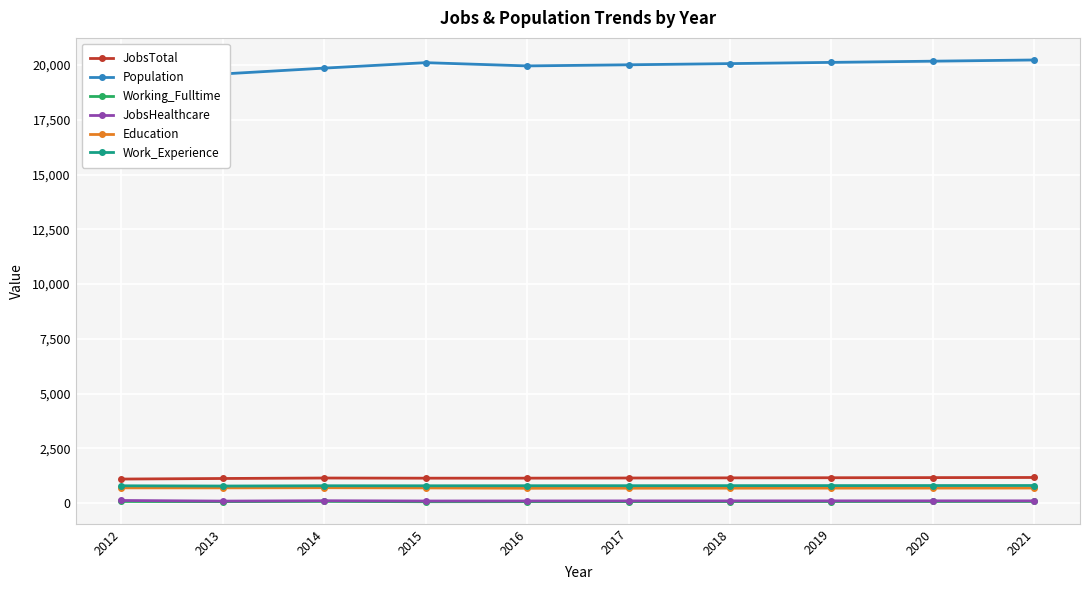

What is the difference between the second highest and minimum values in the JobsHealthcare series?

16